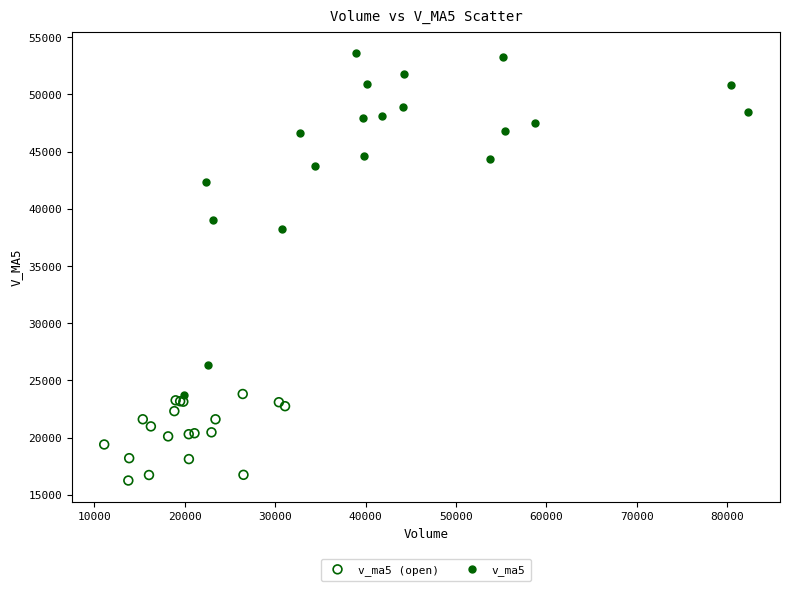

Which series contains the lowest Y value?

v_ma5 (open)